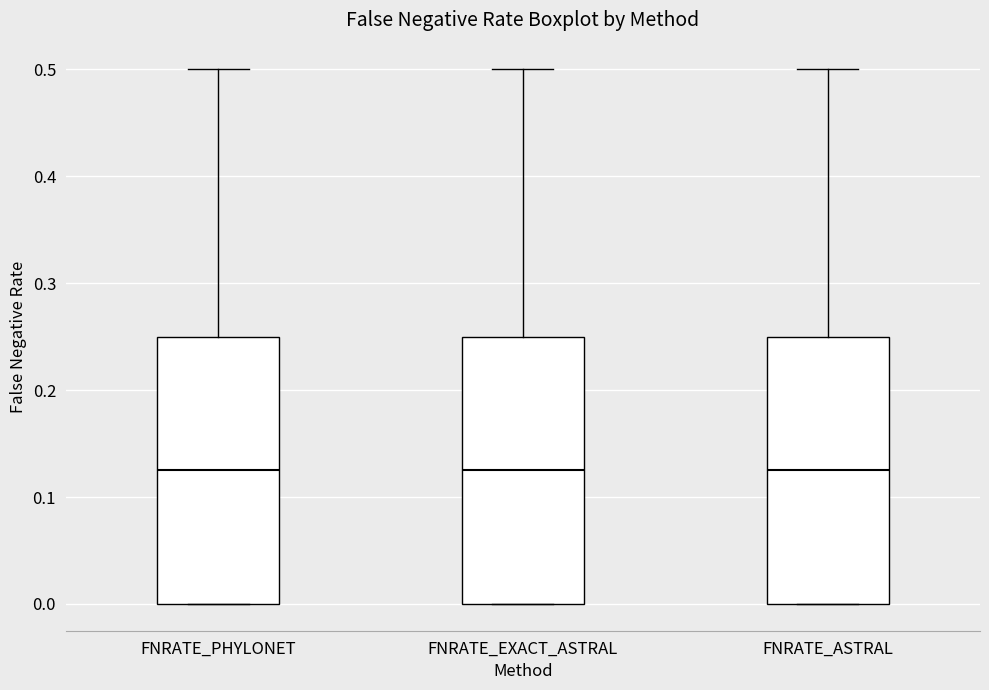

Reading left to right, read every box against the y-axis: the position of its median line, the range the box covers, and the ends of its whiskers. The values are not printed on the chart, so give them approximately, as read against the axis.

FNRATE_PHYLONET: median 0.13, box 0.00 to 0.25, whiskers 0.00 to 0.50
FNRATE_EXACT_ASTRAL: median 0.13, box 0.00 to 0.25, whiskers 0.00 to 0.50
FNRATE_ASTRAL: median 0.13, box 0.00 to 0.25, whiskers 0.00 to 0.50